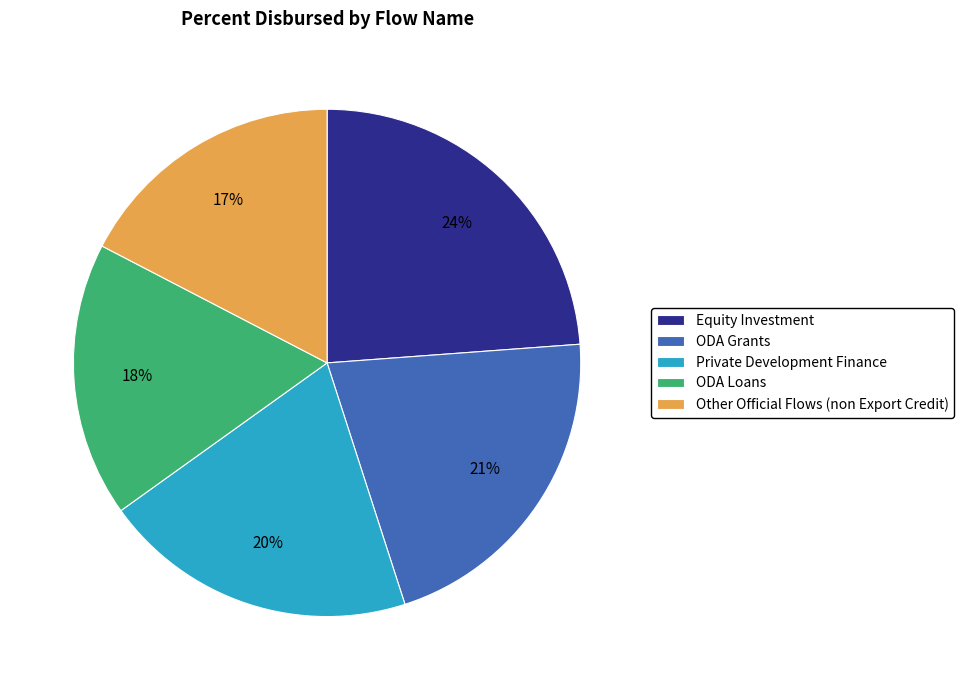

Combined, do Other Official Flows (non Export Credit) and Private Development Finance account for over 50%?

No